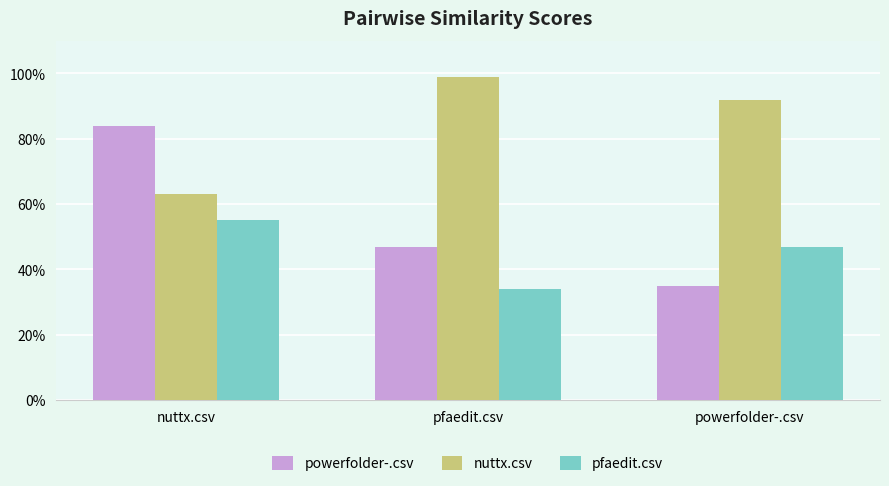

What are all the series names shown in the legend?

powerfolder-.csv, nuttx.csv, pfaedit.csv